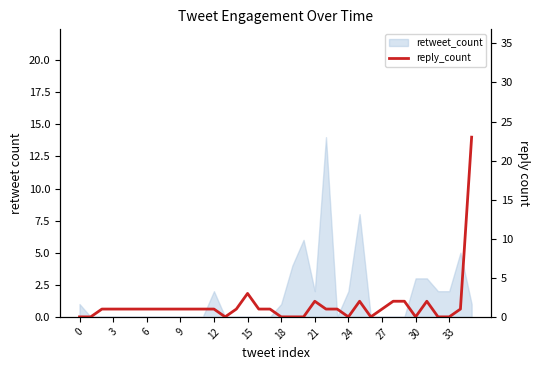

True or false: the data shows 2 at 16.

False